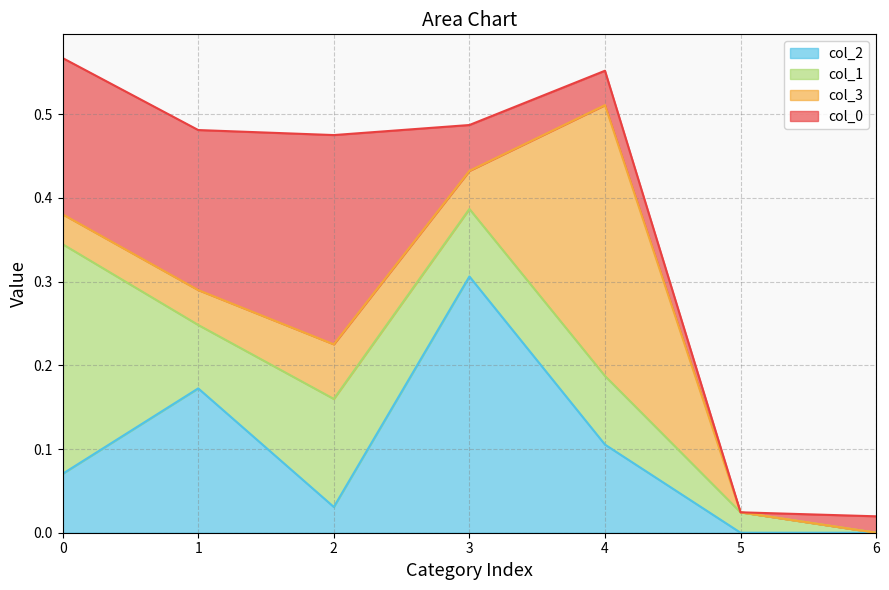

What are all the series names shown in the legend?

col_2, col_1, col_3, col_0